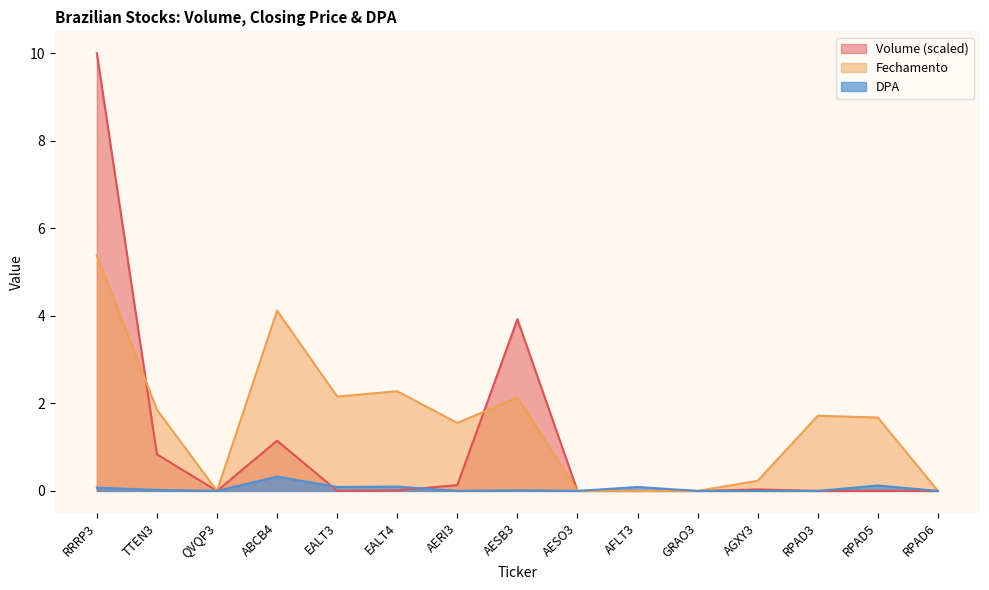

Rank the categories by DPA value from highest to lowest.

ABCB4, RPAD5, EALT4, EALT3, AFLT3, RRRP3, TTEN3, AESB3, QVQP3, AERI3, AESO3, GRAO3, AGXY3, RPAD3, RPAD6